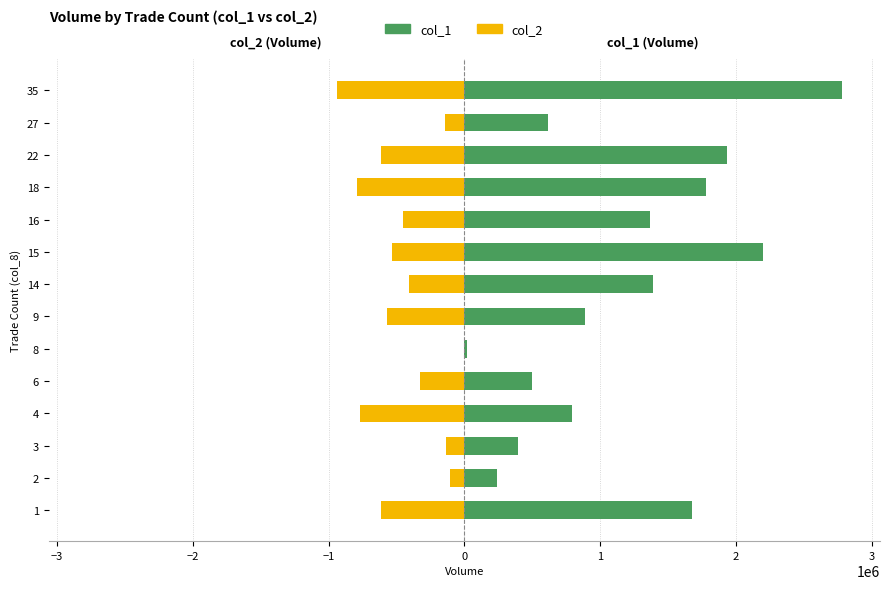

List the series in order of their overall mean, lowest first.

col_2, col_1